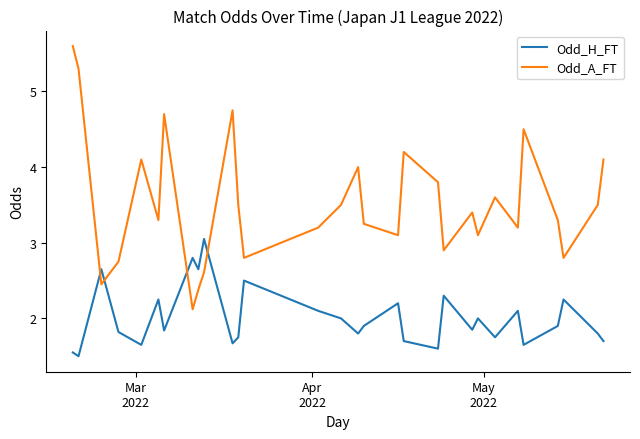

Does the chart display data point markers on the line(s)?

No